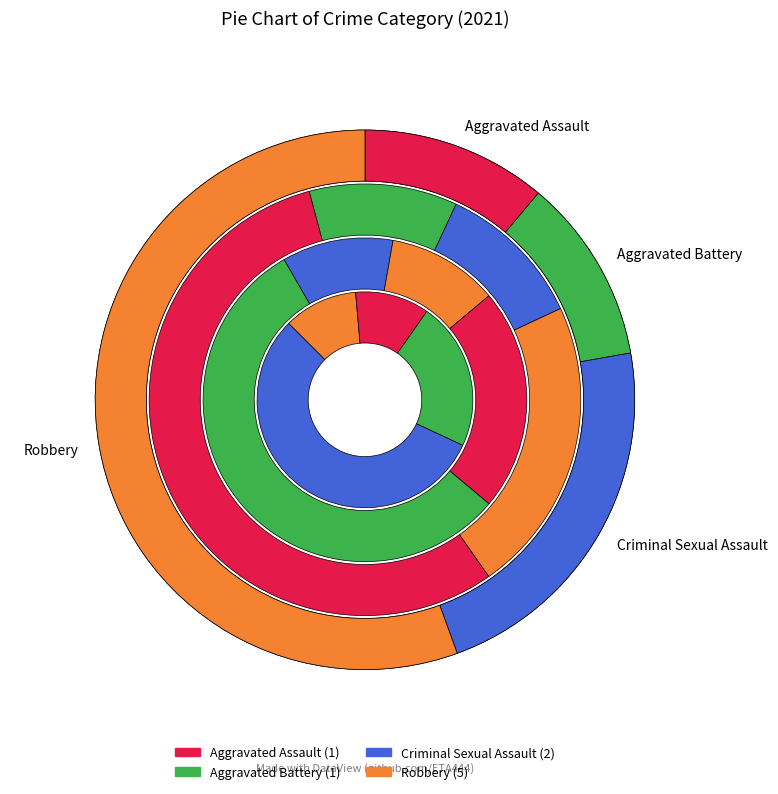

To the nearest percent, what is the difference between the Robbery and Criminal Sexual Assault slice percentages?

33%